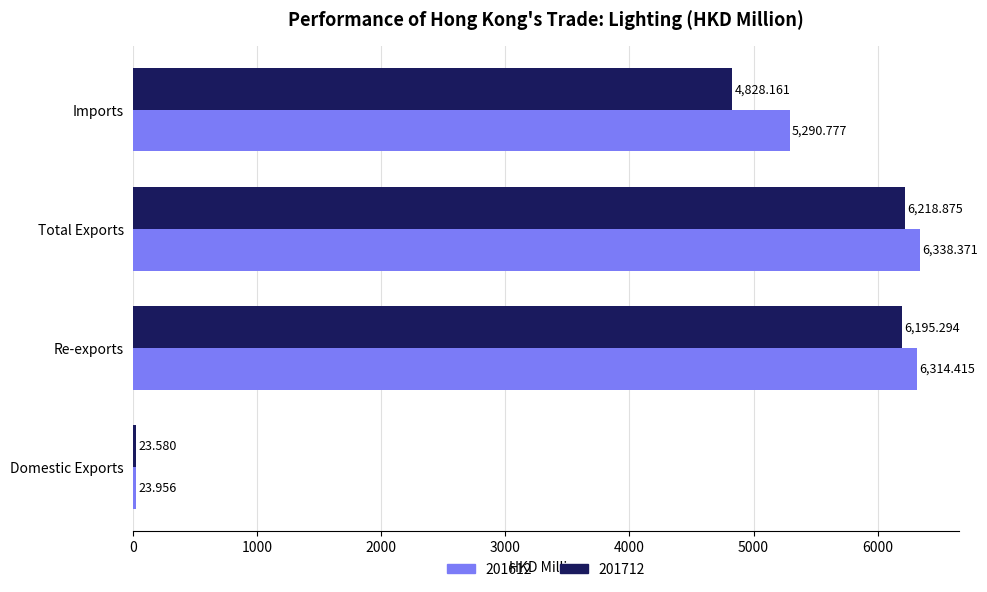

What is the difference between the maximum and minimum values in the 201712 series?

6195.3